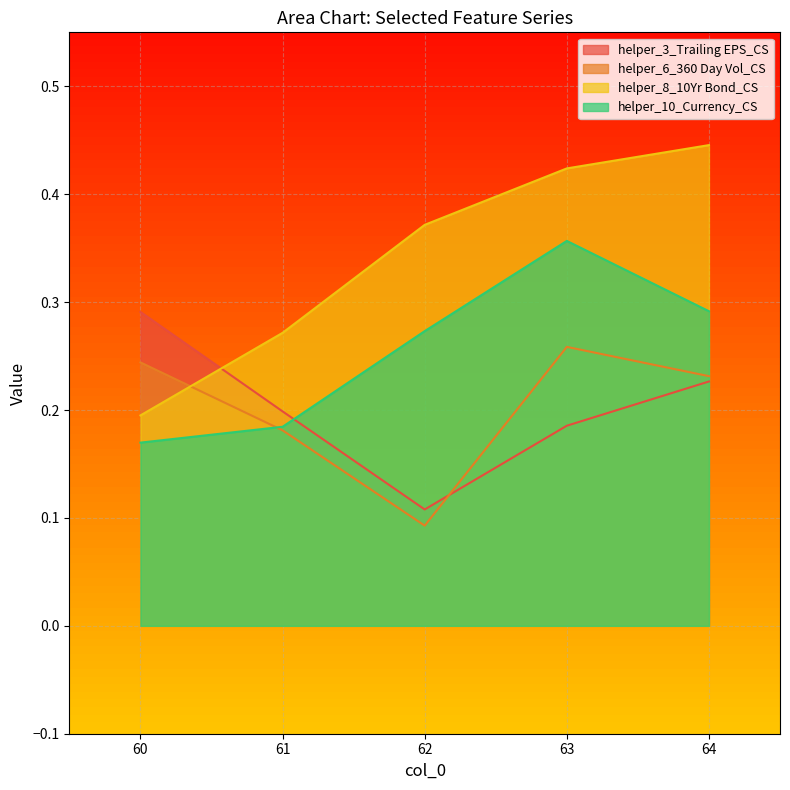

How many lines are shown in the chart?

4